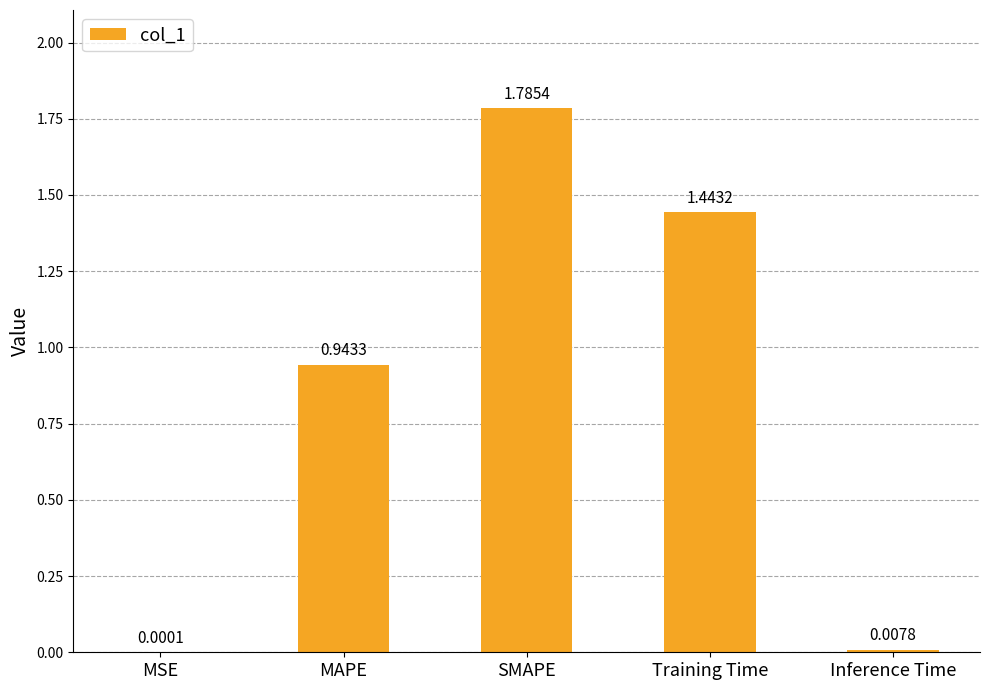

What is the change in value from MAPE to Training Time?

+0.5